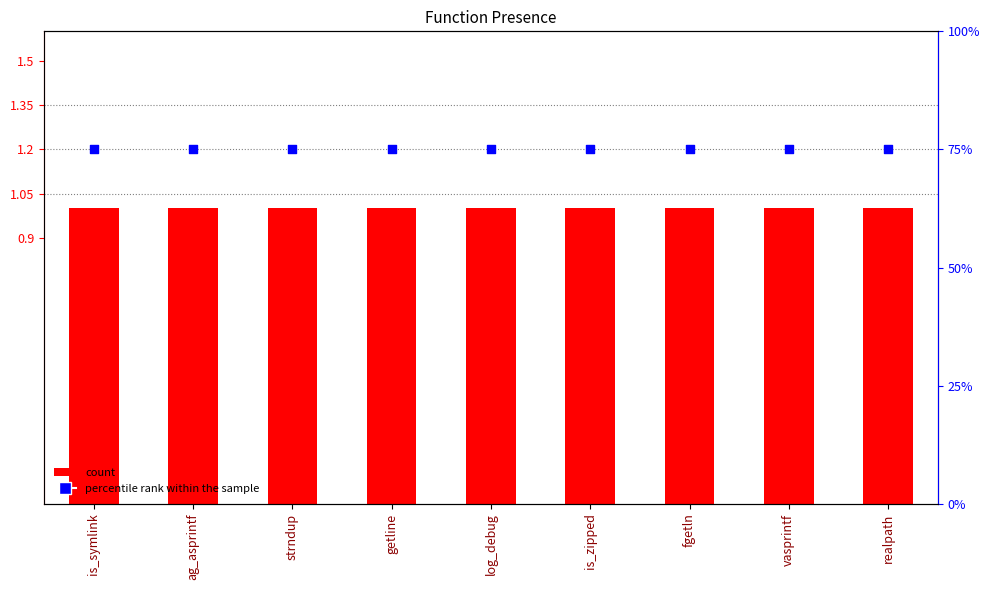

Which series has the largest total across all categories?

percentile rank within the sample